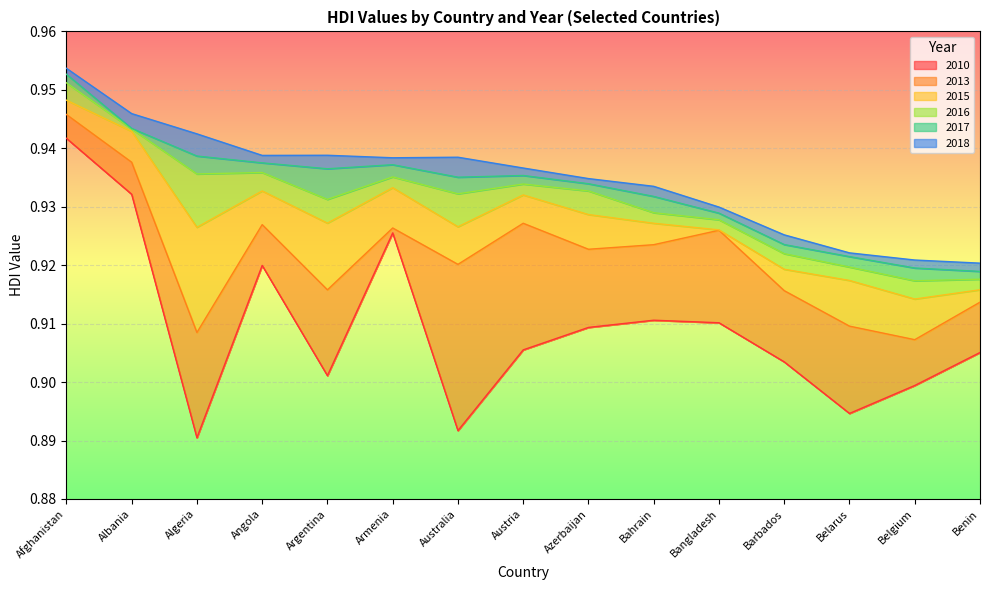

The value of 2015 at Bahrain is 0.9. True or false?

True